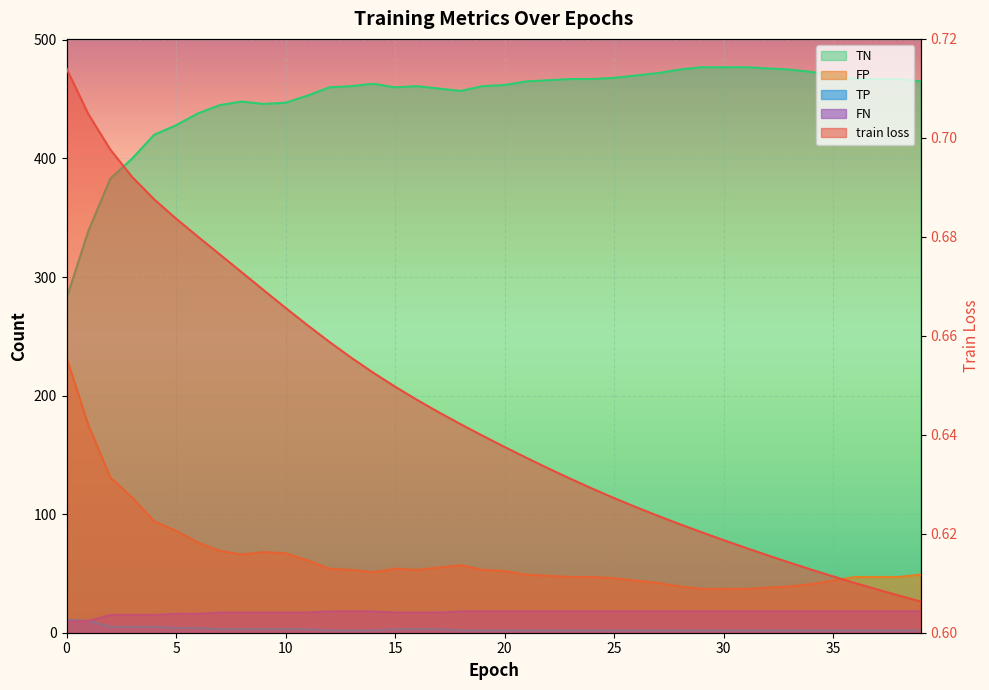

What are all the series names shown in the legend?

train loss, TN, FP, TP, FN